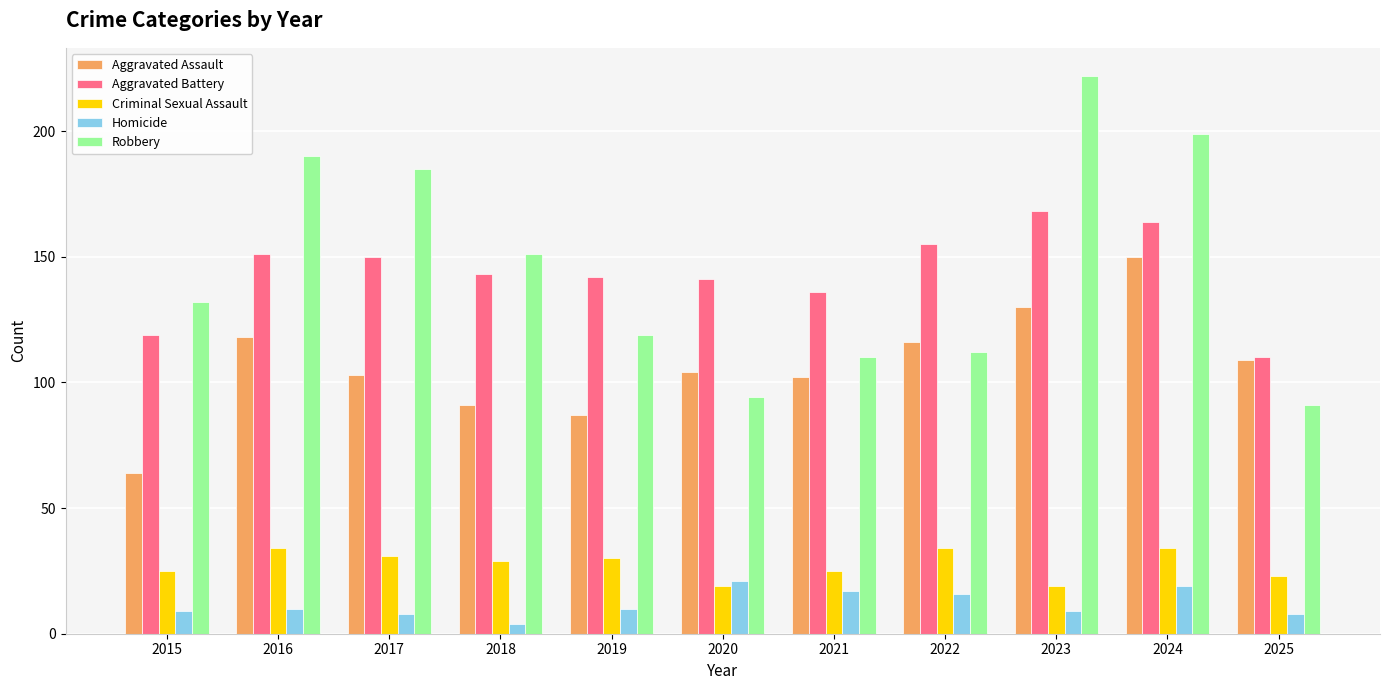

What is the average value of the Aggravated Assault series?

107